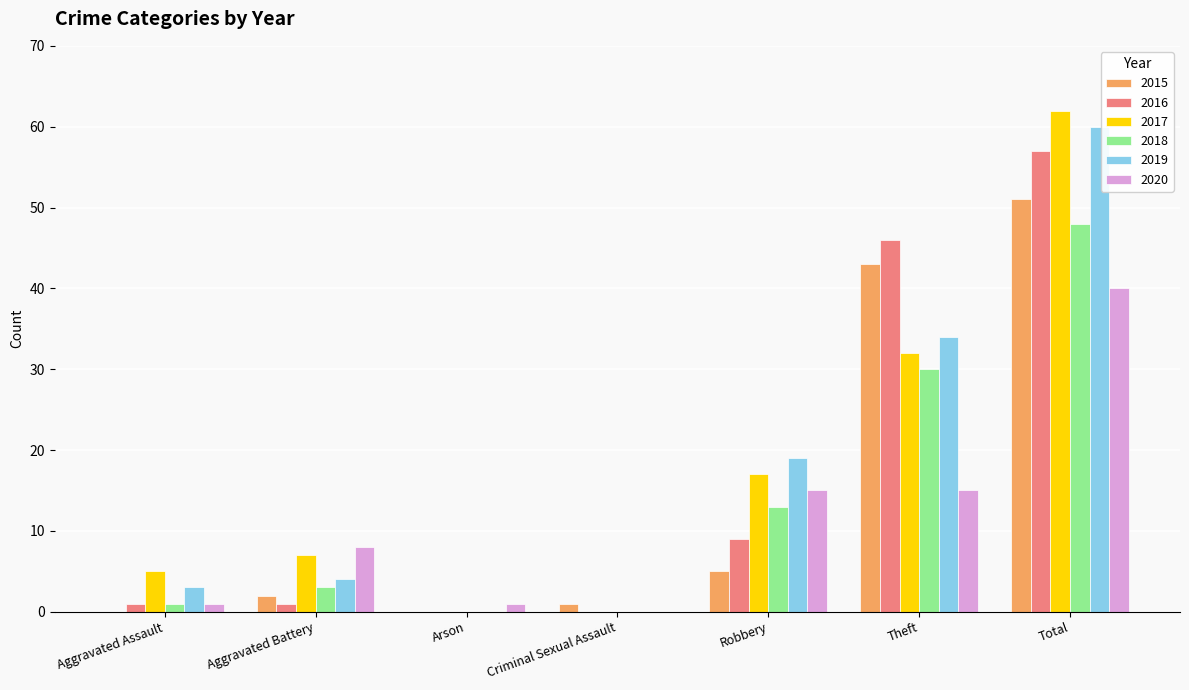

How many groups of bars are there?

7